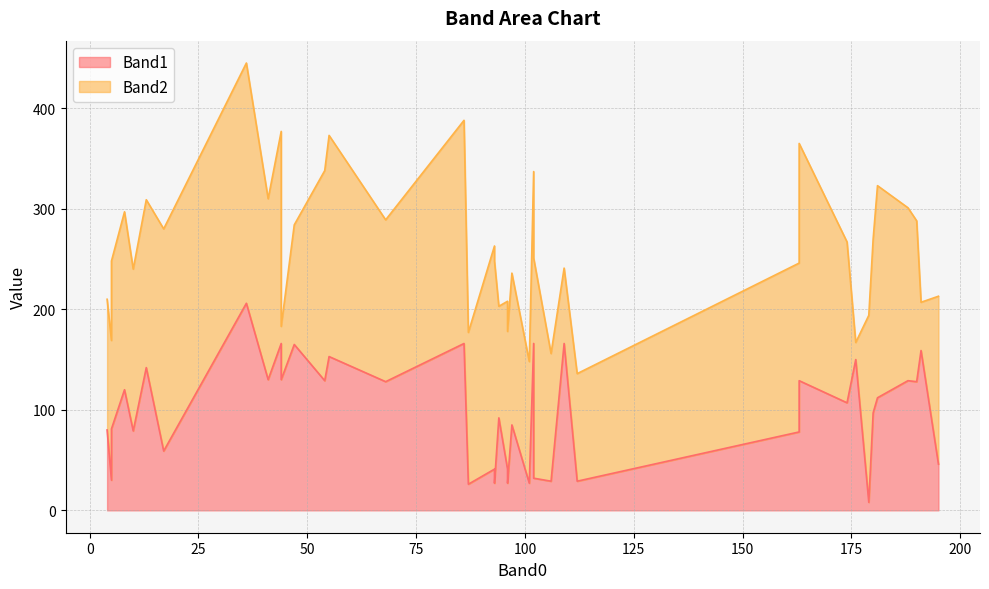

What is the label of the 21st point from the left?

94